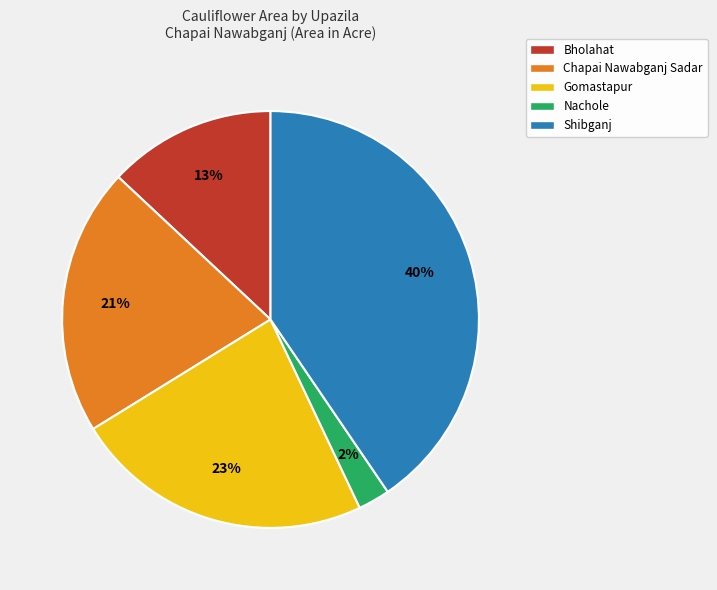

True or false: Shibganj accounts for 40% of the total.

True